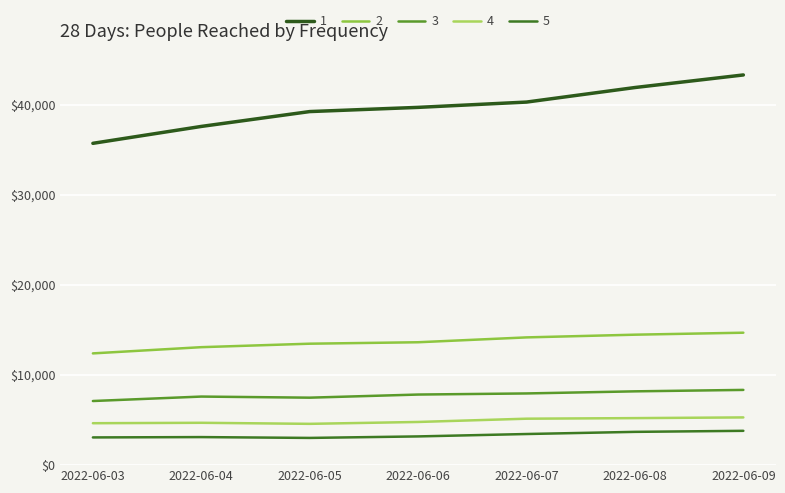

Reading left to right, extract all data points from this chart.

1: 2022-06-03=35740	2022-06-04=37617	2022-06-05=39267	2022-06-06=39733	2022-06-07=40322	2022-06-08=41937	2022-06-09=43334
2: 2022-06-03=12411	2022-06-04=13101	2022-06-05=13487	2022-06-06=13648	2022-06-07=14187	2022-06-08=14488	2022-06-09=14708
3: 2022-06-03=7121	2022-06-04=7615	2022-06-05=7493	2022-06-06=7840	2022-06-07=7962	2022-06-08=8196	2022-06-09=8355
4: 2022-06-03=4656	2022-06-04=4703	2022-06-05=4586	2022-06-06=4795	2022-06-07=5158	2022-06-08=5222	2022-06-09=5300
5: 2022-06-03=3078	2022-06-04=3115	2022-06-05=3023	2022-06-06=3190	2022-06-07=3456	2022-06-08=3696	2022-06-09=3811